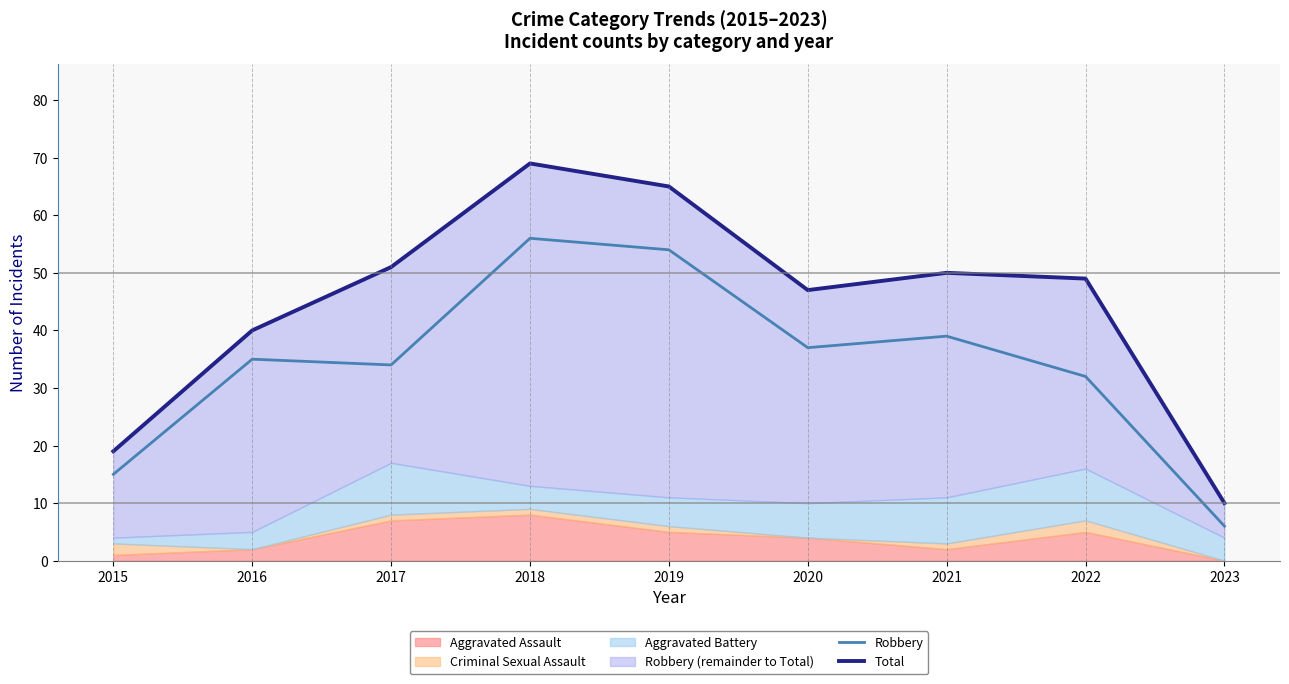

What is the value of the Robbery point at the 8th from the left?

32